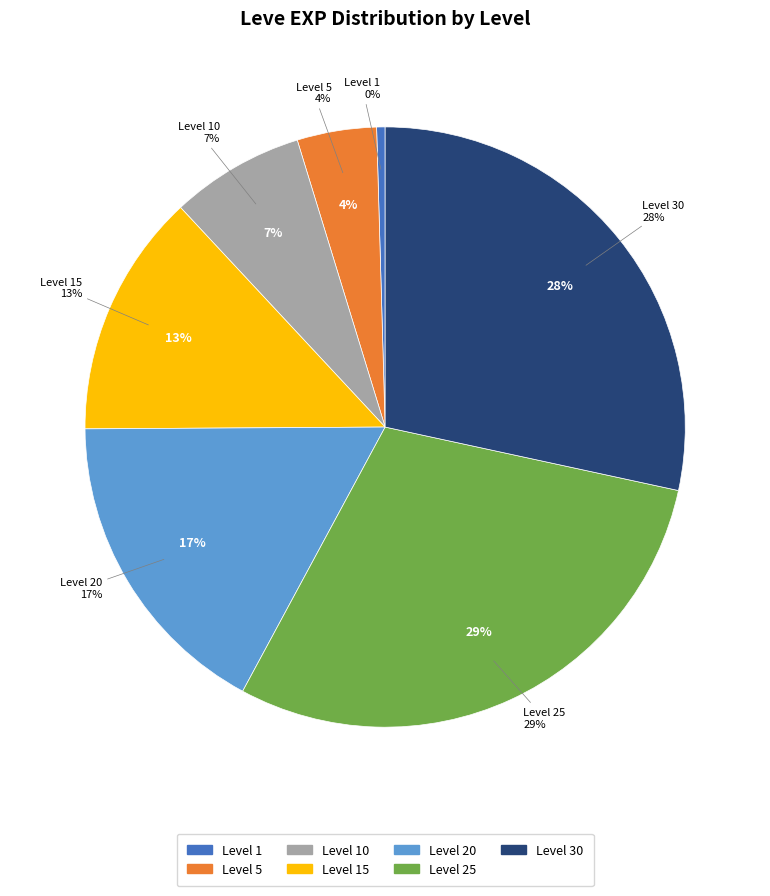

Which has a higher value, Level 30 or Level 10?

Level 30